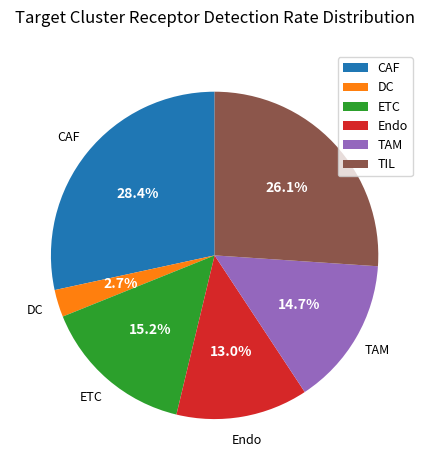

How many slices are in this pie chart?

6